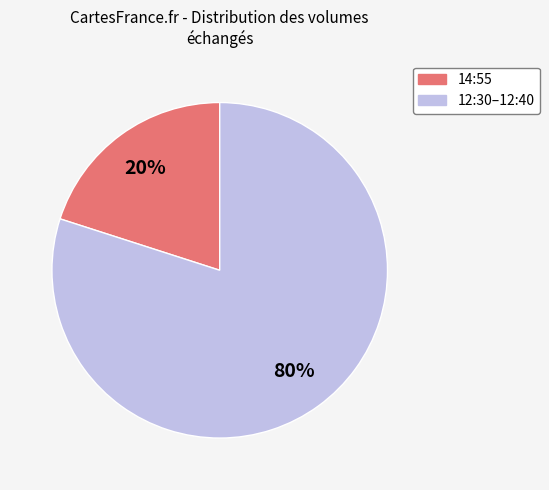

Is there a majority slice in this chart?

Yes